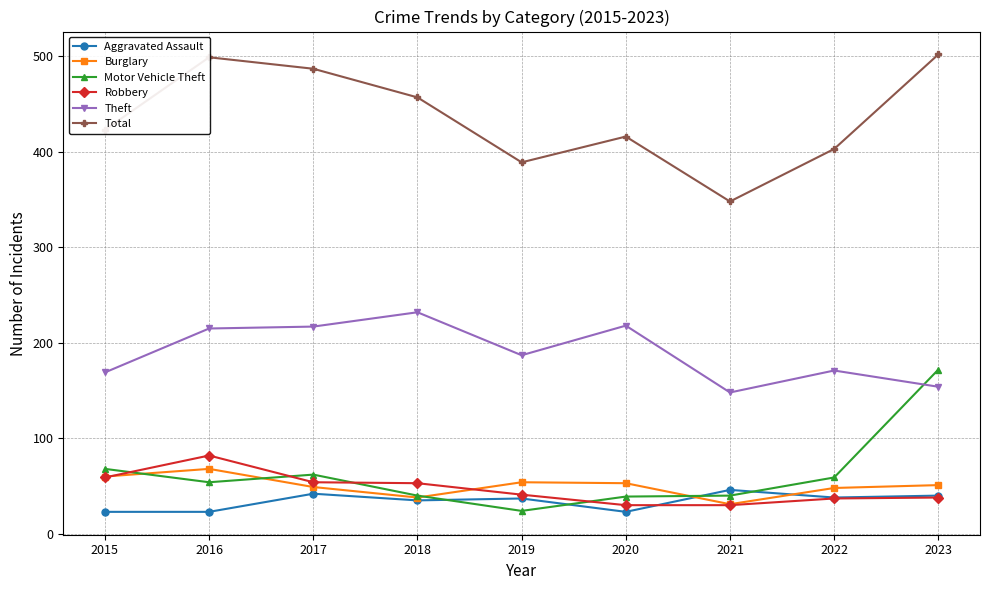

What is the value of the Burglary point at the 4th from the left?

38